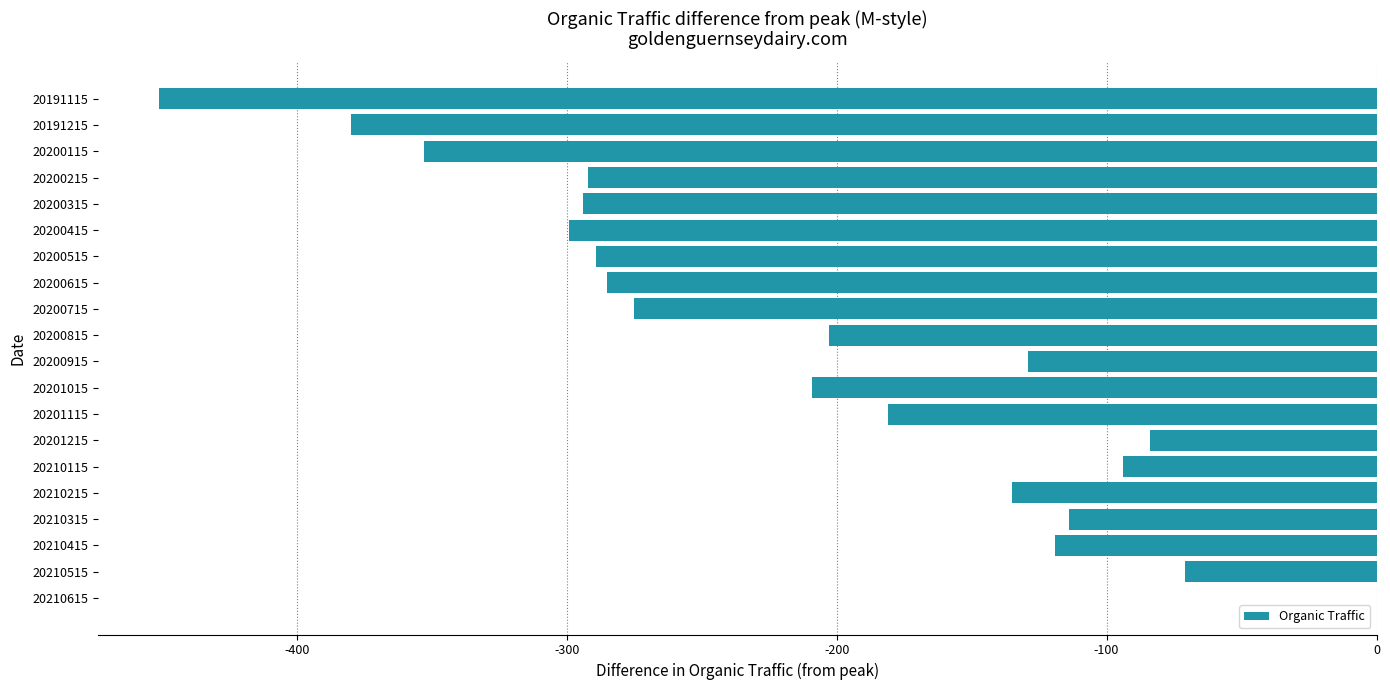

What is the average value?

-213